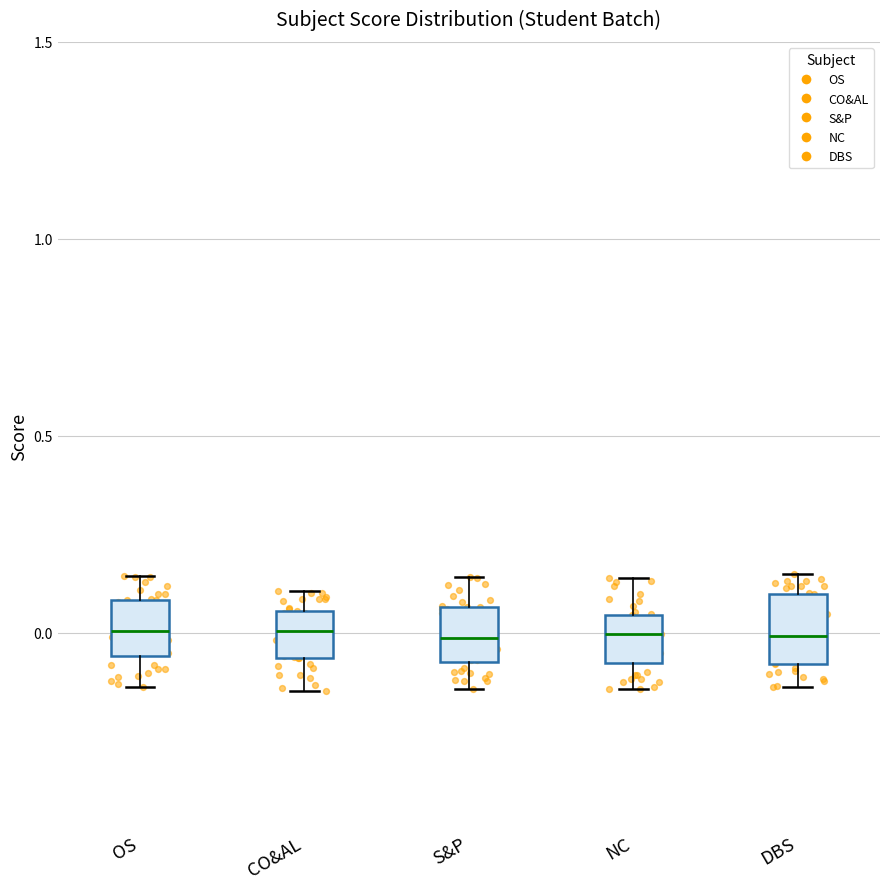

Reading left to right, transcribe this box plot: for each box, give where its median line is, the range the box spans, and where its two whiskers end, as read against the y-axis. The values are not printed on the chart, so give them approximately, as read against the axis.

OS: median 0.00, box -0.05 to 0.10, whiskers -0.15 to 0.15
CO&AL: median 0.00, box -0.05 to 0.05, whiskers -0.15 to 0.10
S&P: median 0.00, box -0.10 to 0.05, whiskers -0.15 to 0.15
NC: median 0.00, box -0.10 to 0.05, whiskers -0.15 to 0.15
DBS: median 0.00, box -0.10 to 0.10, whiskers -0.15 to 0.15